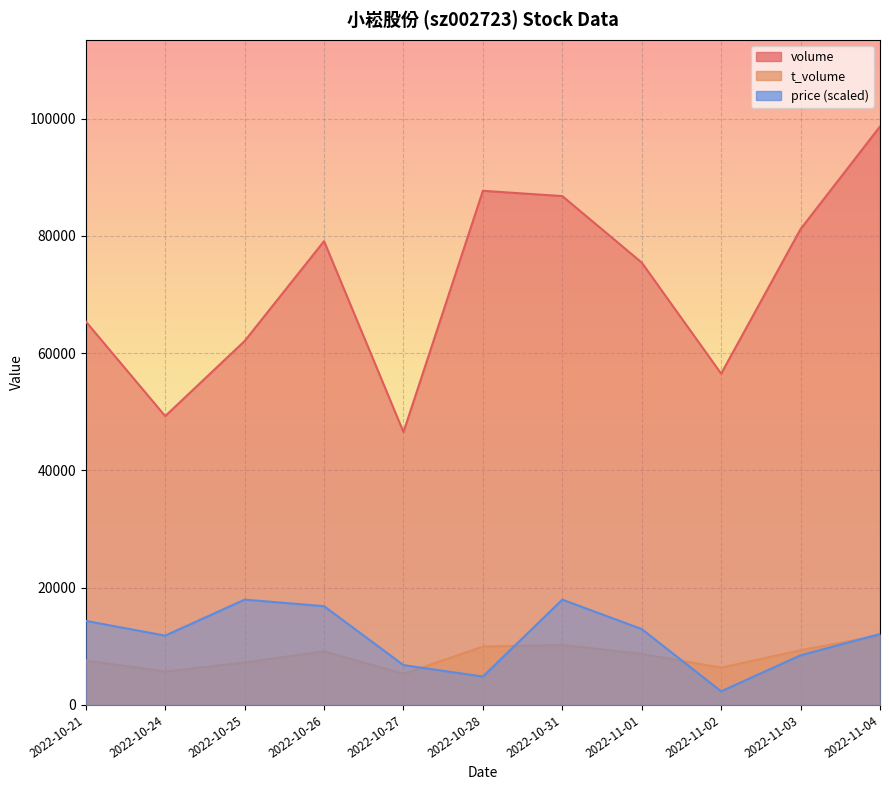

What are all the series names shown in the legend?

volume, t_volume, price